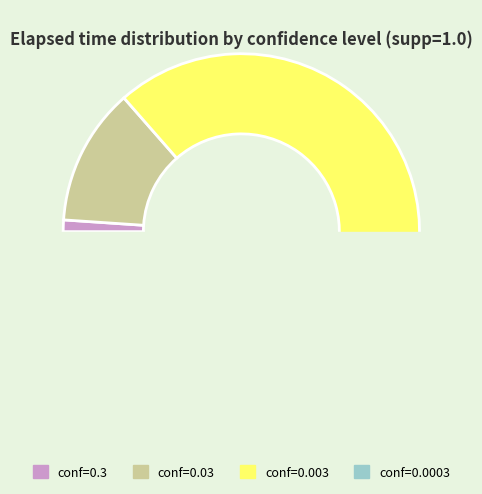

Does conf=0.03 account for over 50% of the chart?

No